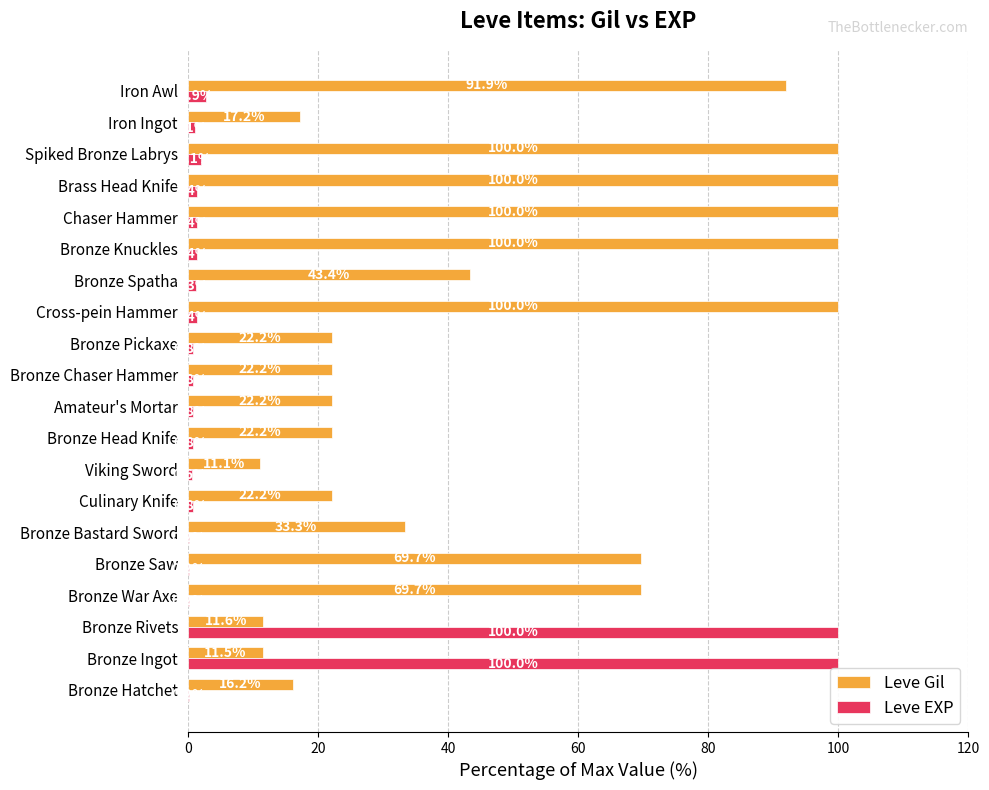

What is the sum of all Leve EXP values?

218.3